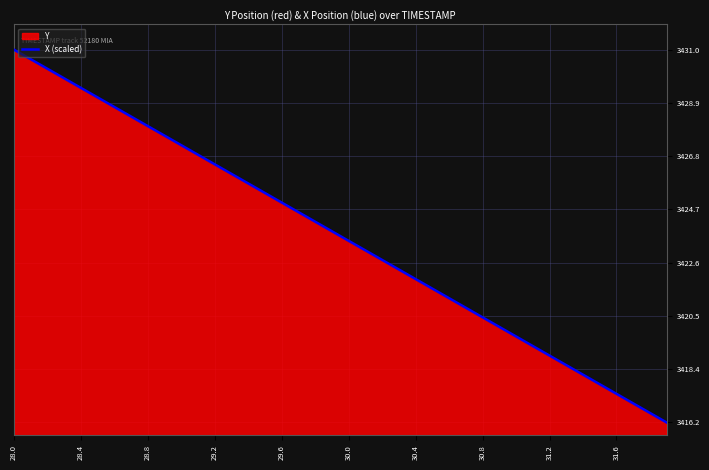

What is the maximum value shown in the chart?

3431.0